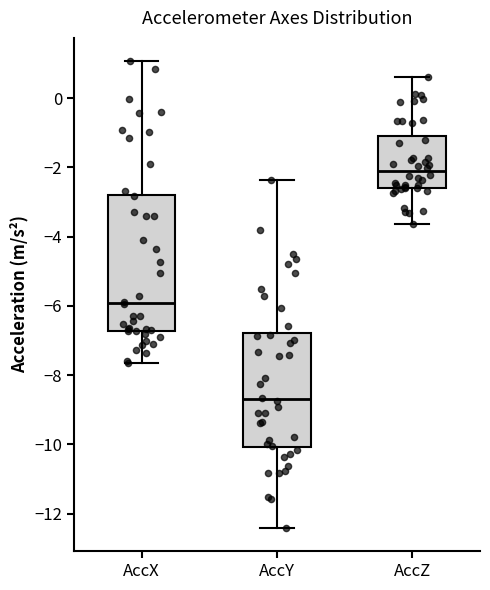

Reading left to right, read every box against the y-axis: the position of its median line, the range the box covers, and the ends of its whiskers. The values are not printed on the chart, so give them approximately, as read against the axis.

AccX: median -6.0, box -6.8 to -2.8, whiskers -7.6 to 1.0
AccY: median -8.8, box -10.0 to -6.8, whiskers -12.4 to -2.4
AccZ: median -2.2, box -2.6 to -1.0, whiskers -3.6 to 0.6